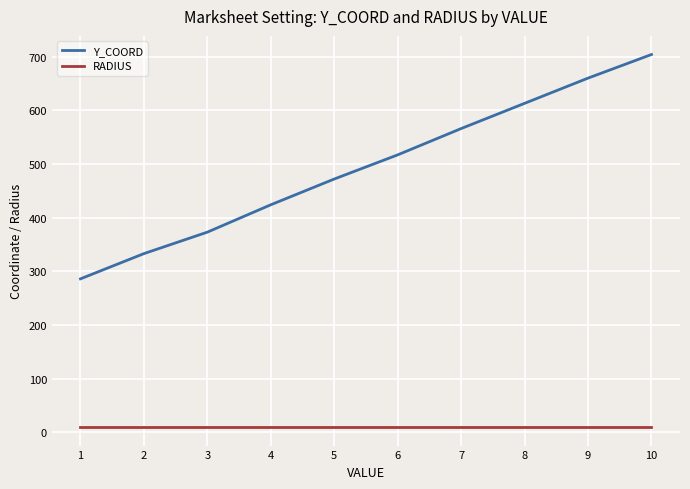

Reading right to left, what are all the values shown in this chart?

Y_COORD: 704	660	613	566	517	472	424	373	333	286
RADIUS: 10	10	10	10	10	10	10	10	10	10